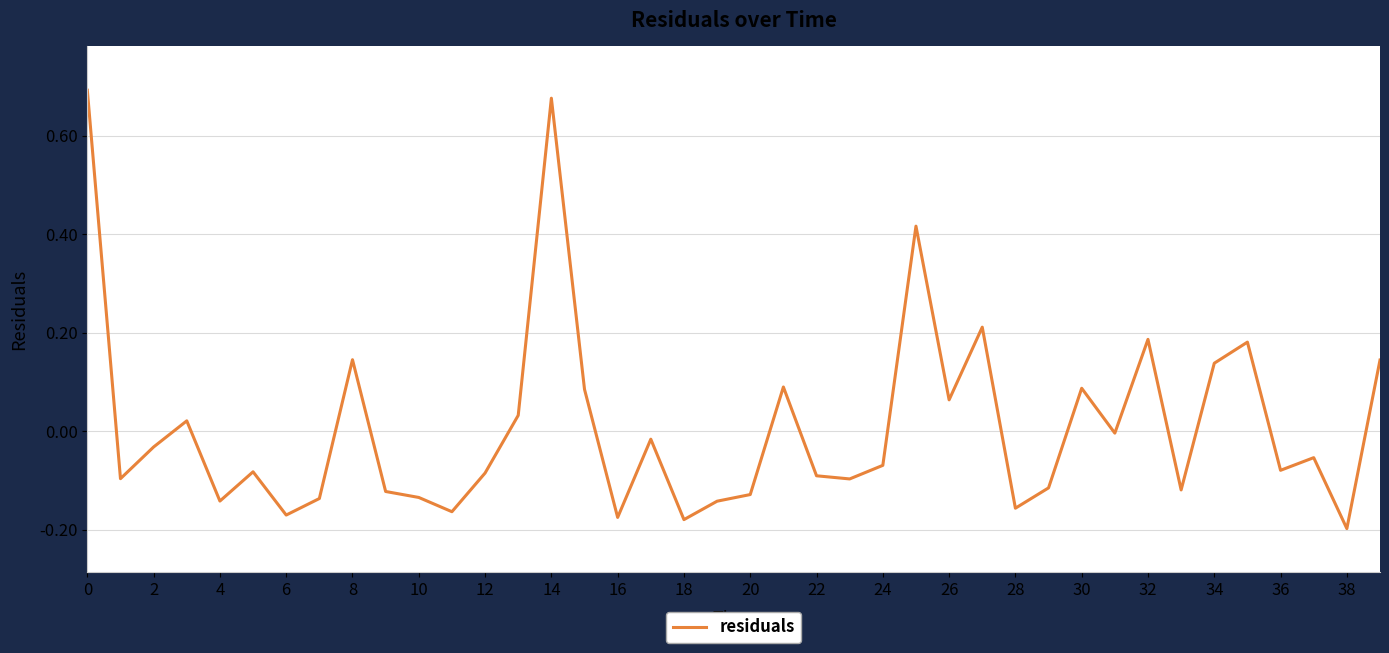

What is the difference between the maximum and minimum values?

0.9